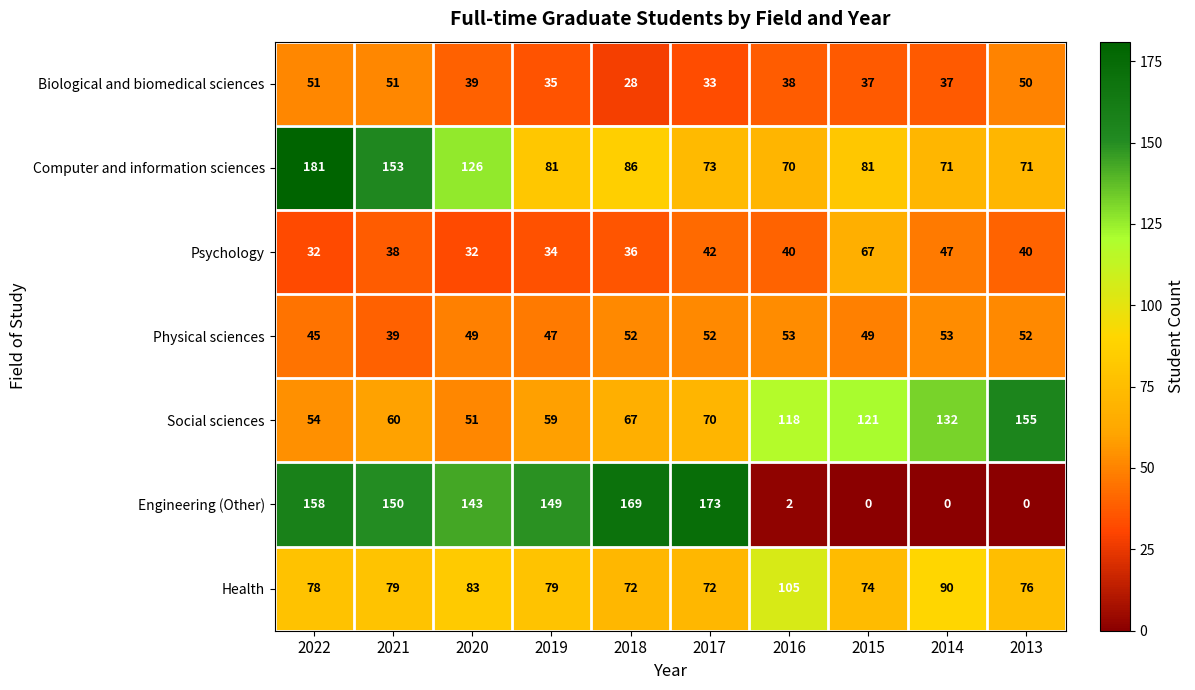

What is the approximate value of Social sciences at 2021, to the nearest 50?

50